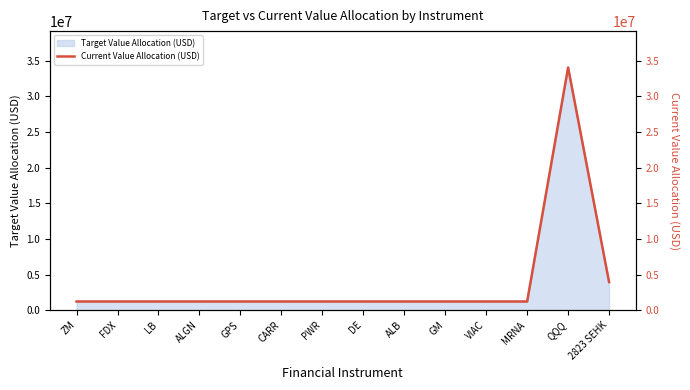

Rank the categories by value from lowest to highest.

DE, FDX, ALB, CARR, LB, GPS, VIAC, MRNA, GM, PWR, ZM, ALGN, 2823 SEHK, QQQ